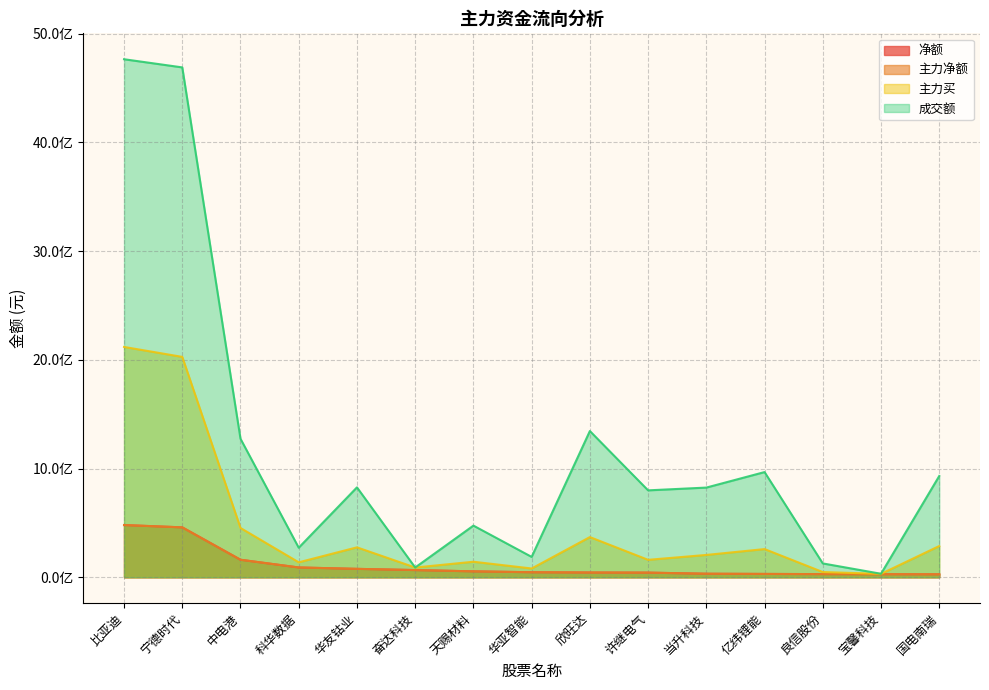

Does the chart have visible grid lines?

Yes